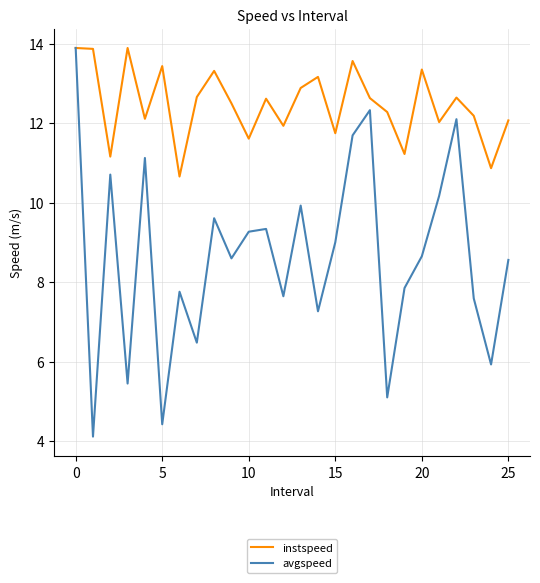

What is the maximum value for avgspeed?

13.9